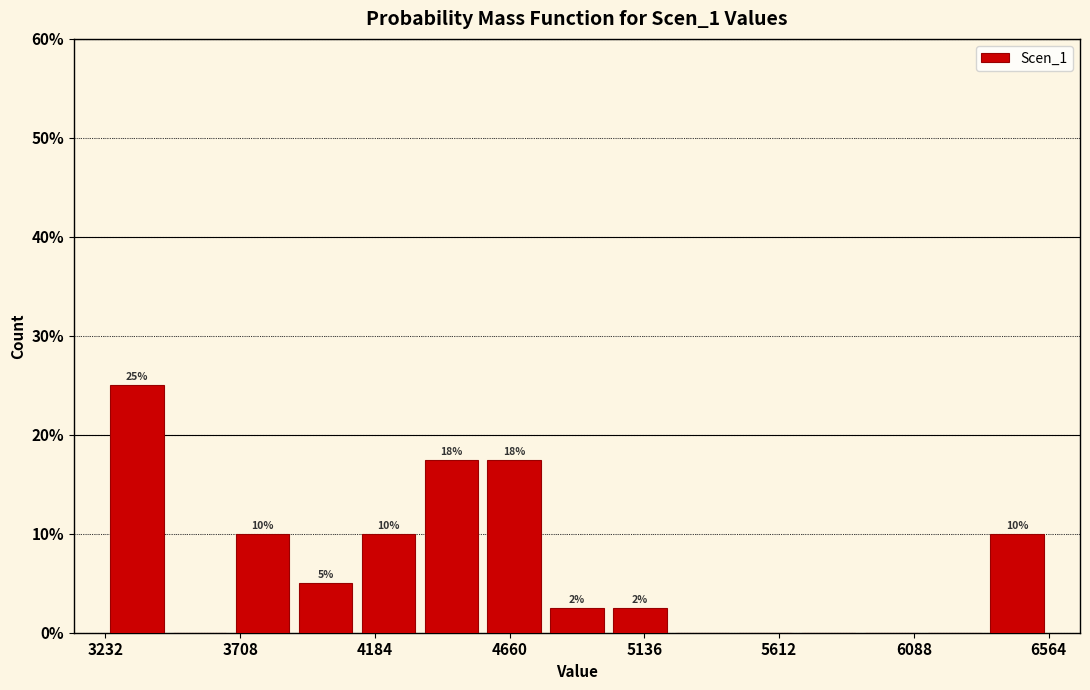

Over which range of the x-axis is the bar tallest?

3250 to 3450